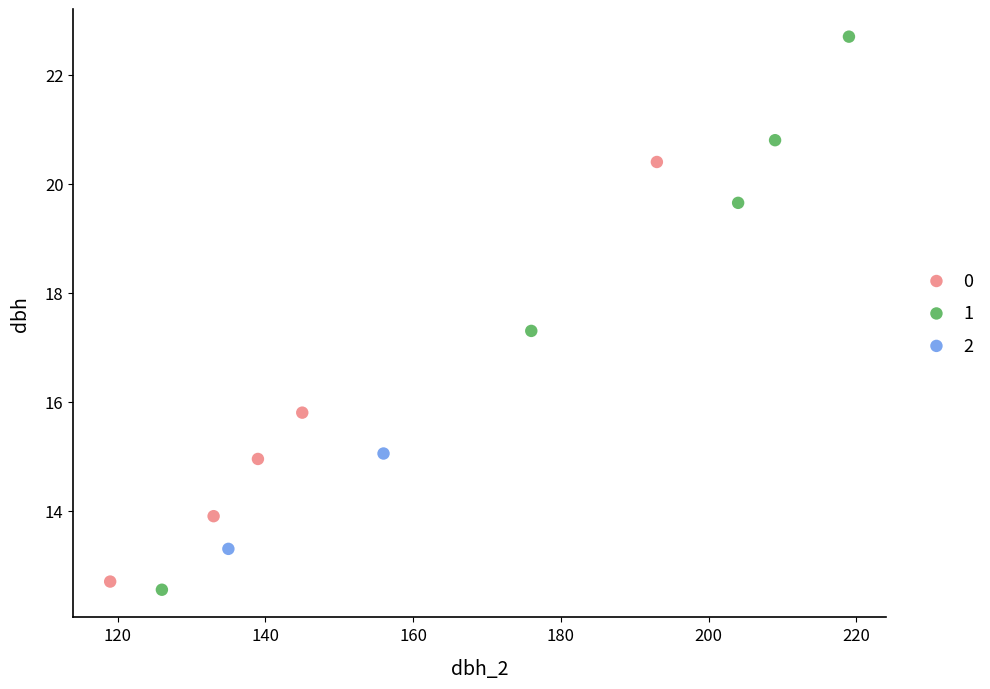

What are all the series names shown in the legend?

0, 1, 2